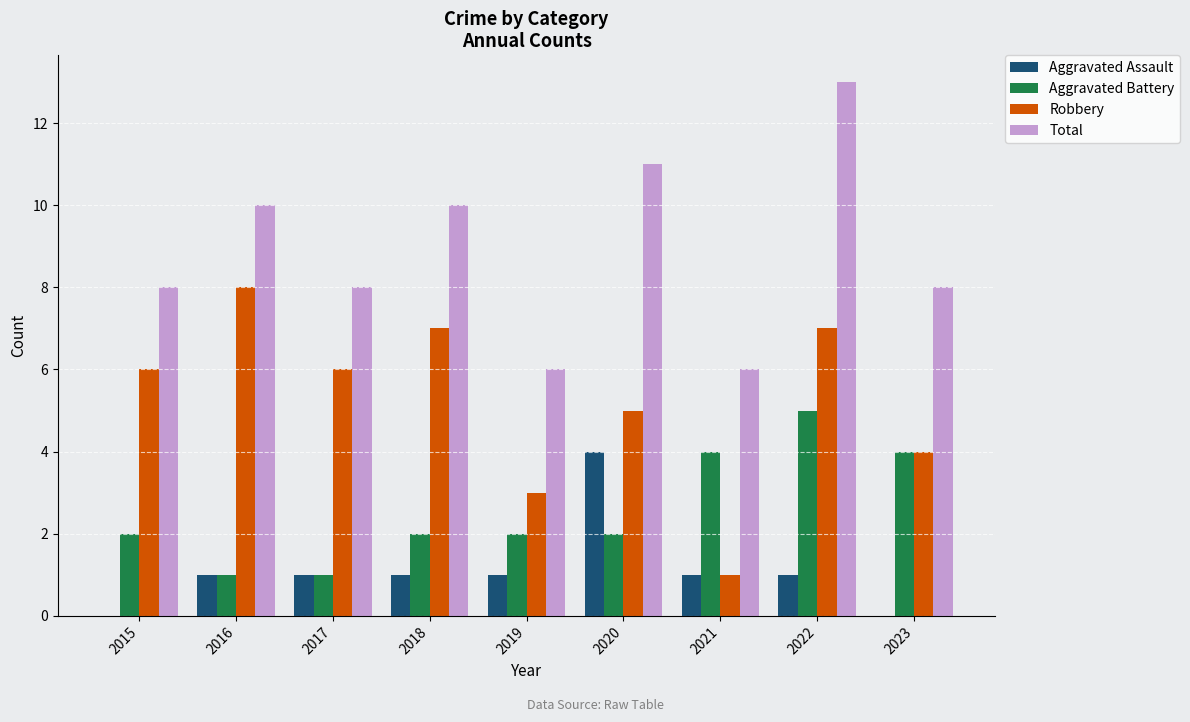

Reading right to left, what are all the values shown in this chart?

Aggravated Assault: 0	1	1	4	1	1	1	1	0
Aggravated Battery: 4	5	4	2	2	2	1	1	2
Robbery: 4	7	1	5	3	7	6	8	6
Total: 8	13	6	11	6	10	8	10	8